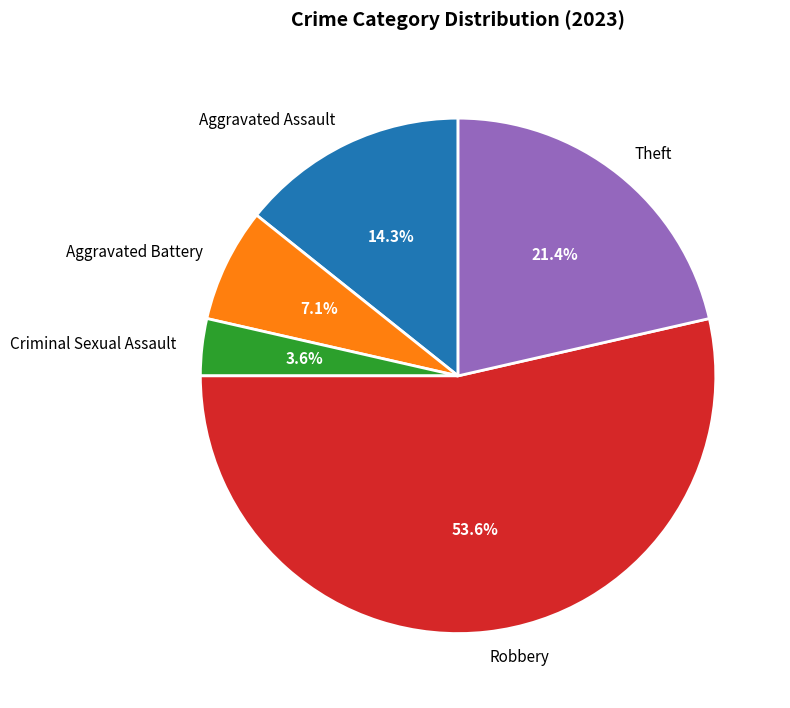

Is it true that Aggravated Assault is 1% of the pie?

False